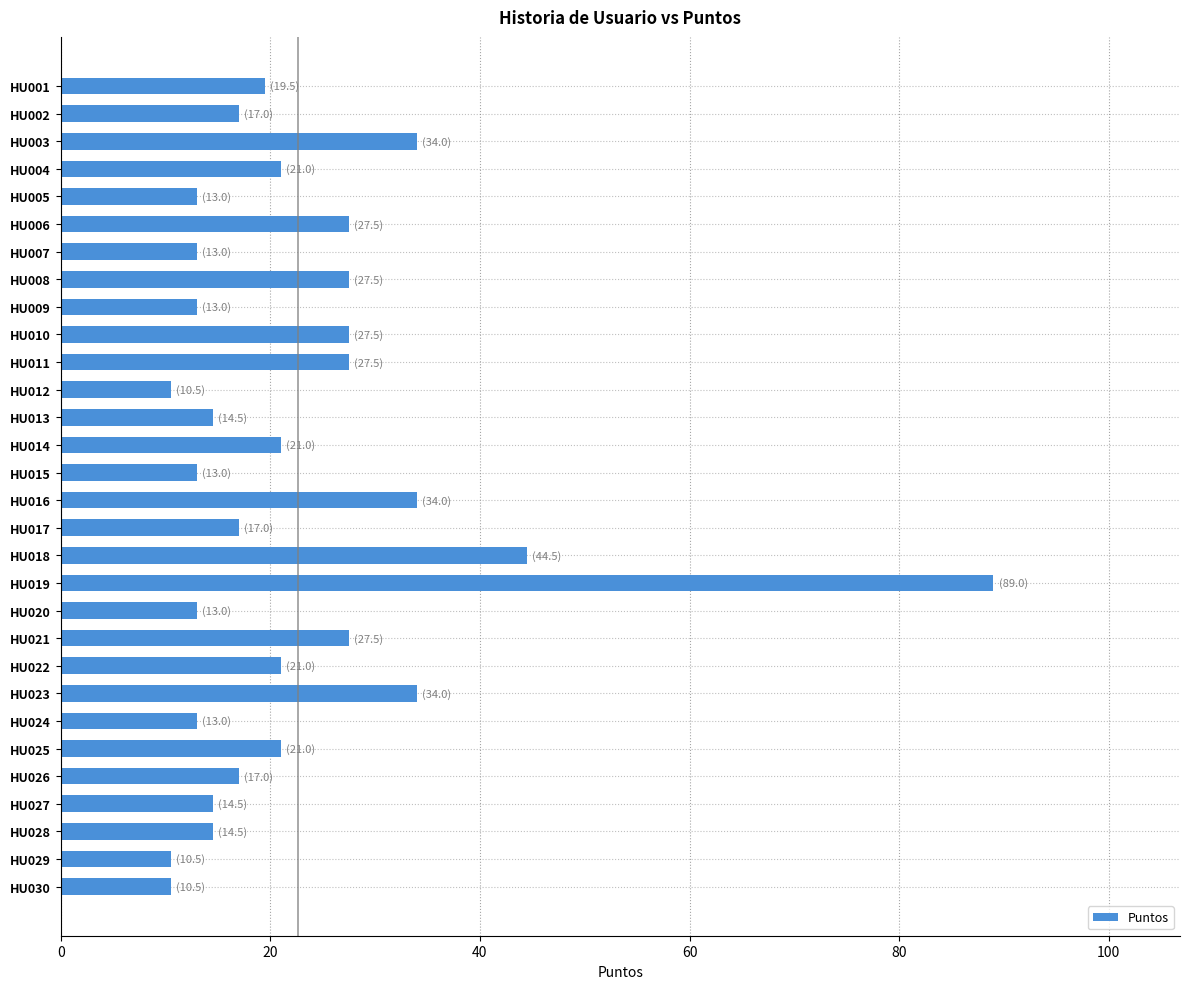

What is the value of the 30th bar from the top?

10.5